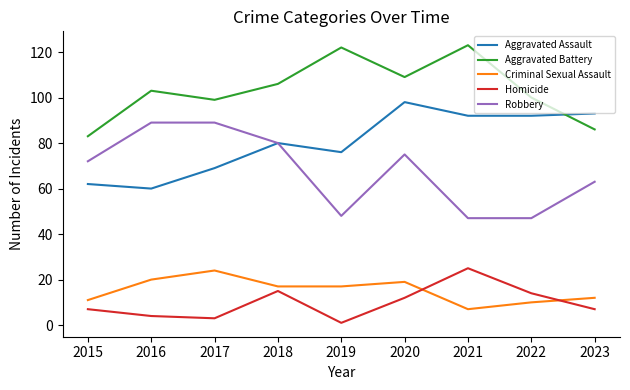

Reading right to left, list all the values displayed in this chart.

Aggravated Assault: 93	92	92	98	76	80	69	60	62
Aggravated Battery: 86	100	123	109	122	106	99	103	83
Criminal Sexual Assault: 12	10	7	19	17	17	24	20	11
Homicide: 7	14	25	12	1	15	3	4	7
Robbery: 63	47	47	75	48	80	89	89	72